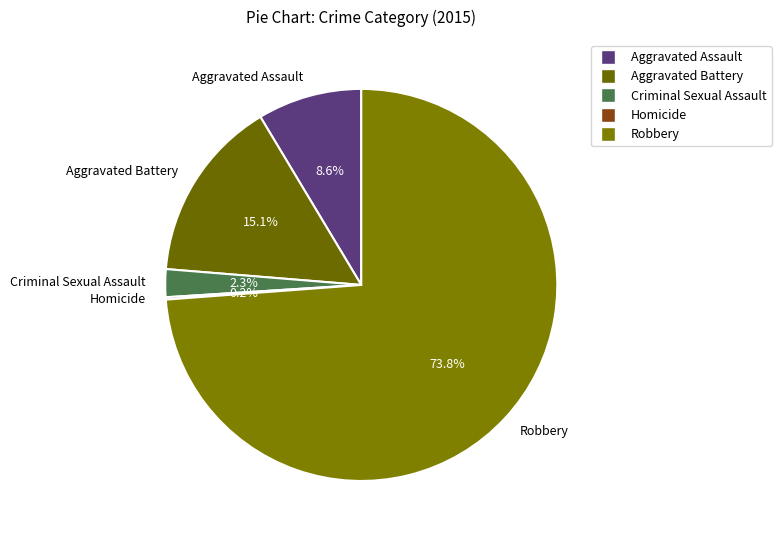

What is the largest slice in the pie chart?

Robbery